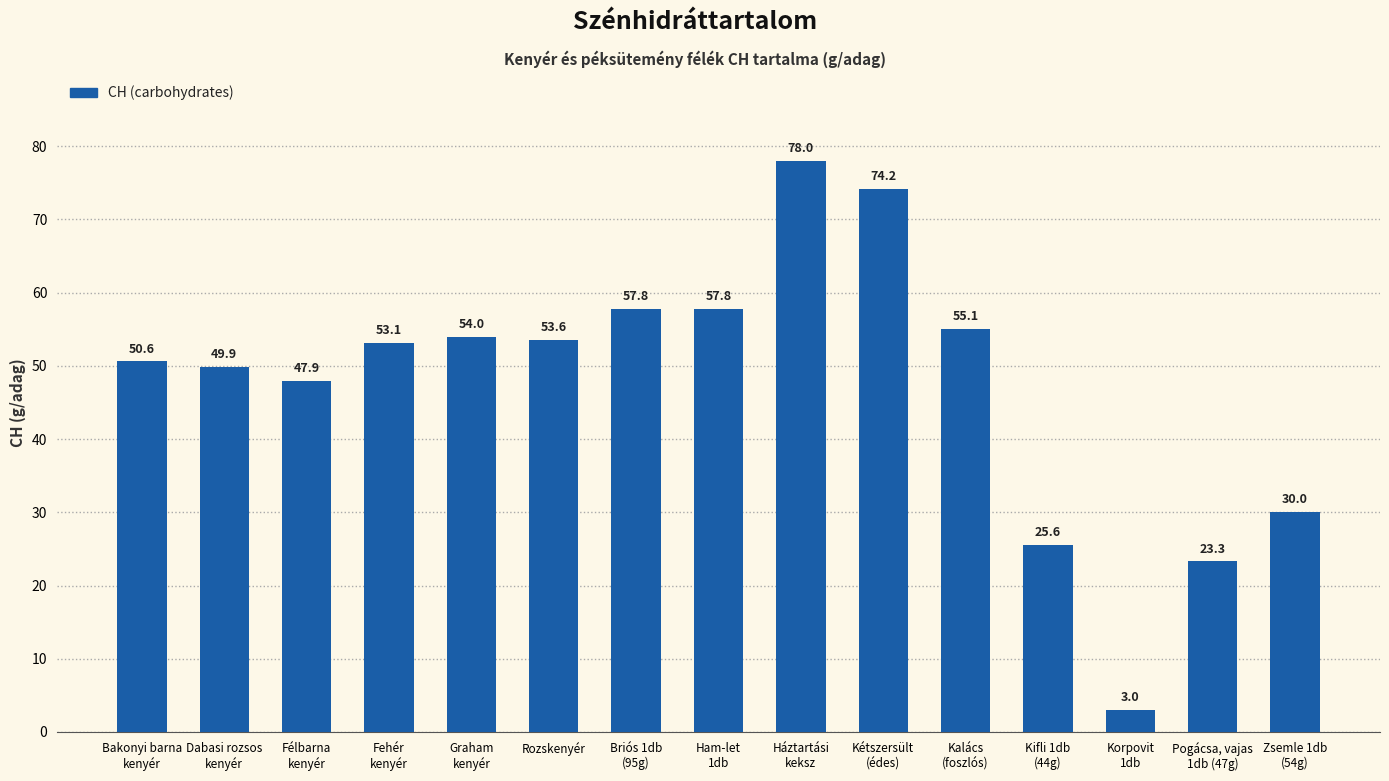

Which category has the highest value across all series?

Háztartási
keksz